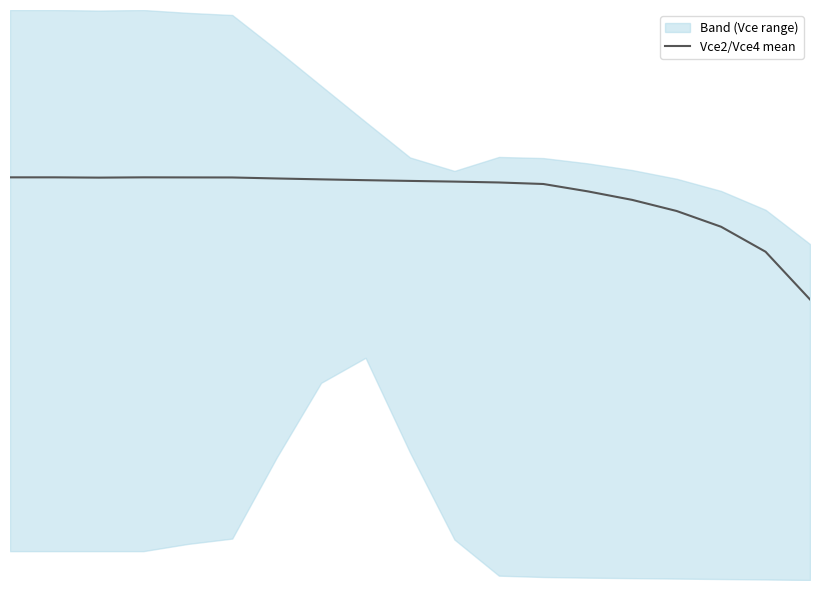

What is the smallest value displayed?

5.5